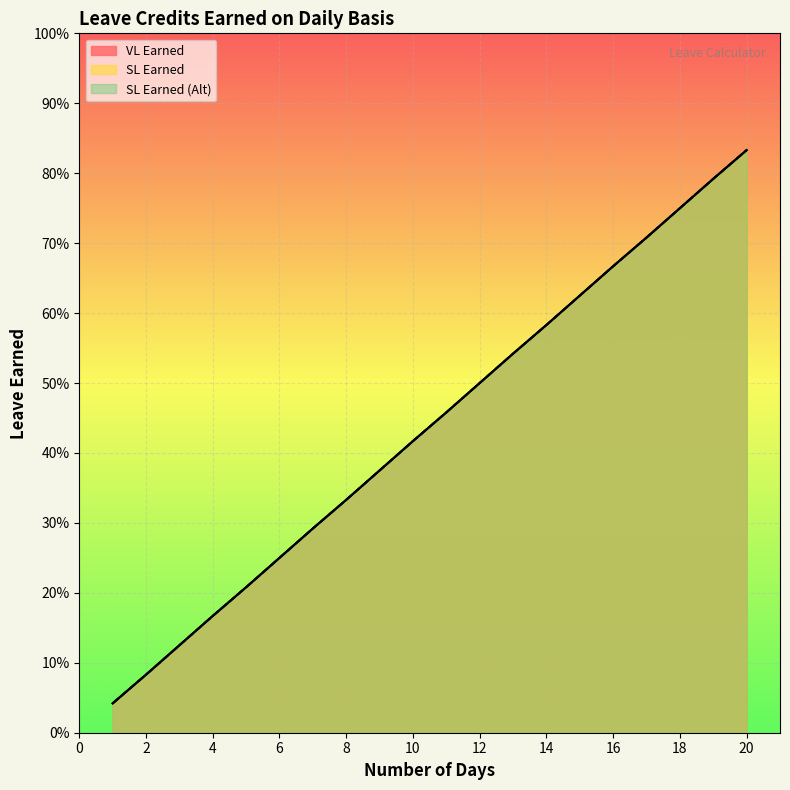

Reading right to left, what are all the values shown in this chart?

VL Earned: 0.8	0.8	0.8	0.7	0.7	0.6	0.6	0.5	0.5	0.5	0.4	0.4	0.3	0.3	0.2	0.2	0.2	0.1	0.1	0.0
SL Earned: 0.8	0.8	0.8	0.7	0.7	0.6	0.6	0.5	0.5	0.5	0.4	0.4	0.3	0.3	0.2	0.2	0.2	0.1	0.1	0.0
SL Earned (Alt): 0.8	0.8	0.8	0.7	0.7	0.6	0.6	0.5	0.5	0.5	0.4	0.4	0.3	0.3	0.2	0.2	0.2	0.1	0.1	0.0